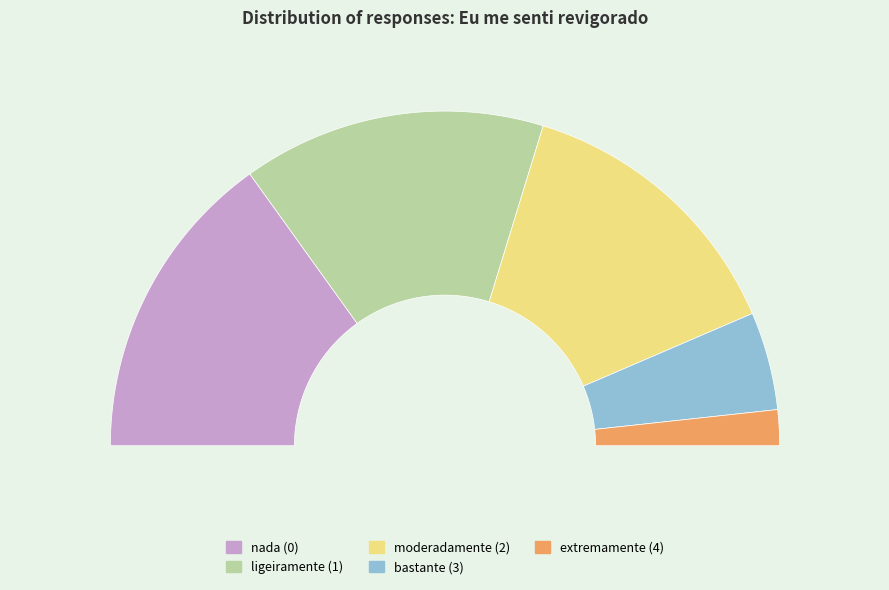

Does ligeiramente (1) account for over 50% of the chart?

No